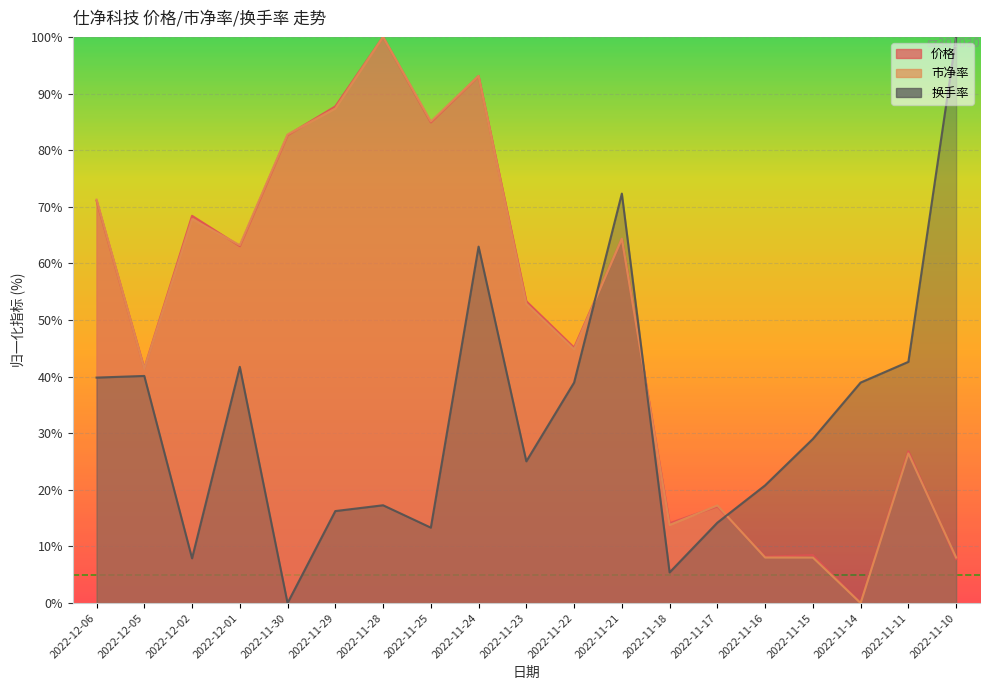

At which label does 换手率 reach its peak?

2022-11-10